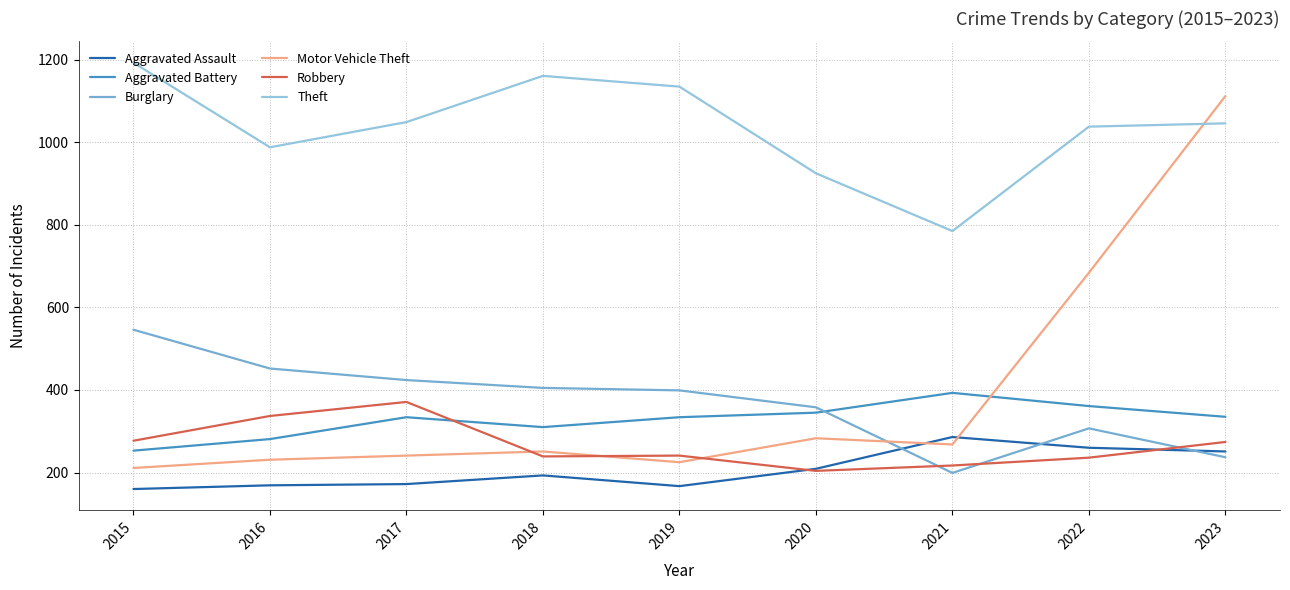

The Burglary series shows 241 at 2018. True or false?

False